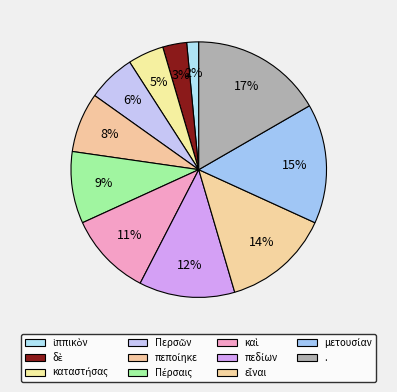

Which has a higher value, Πέρσαις or καταστήσας?

Πέρσαις